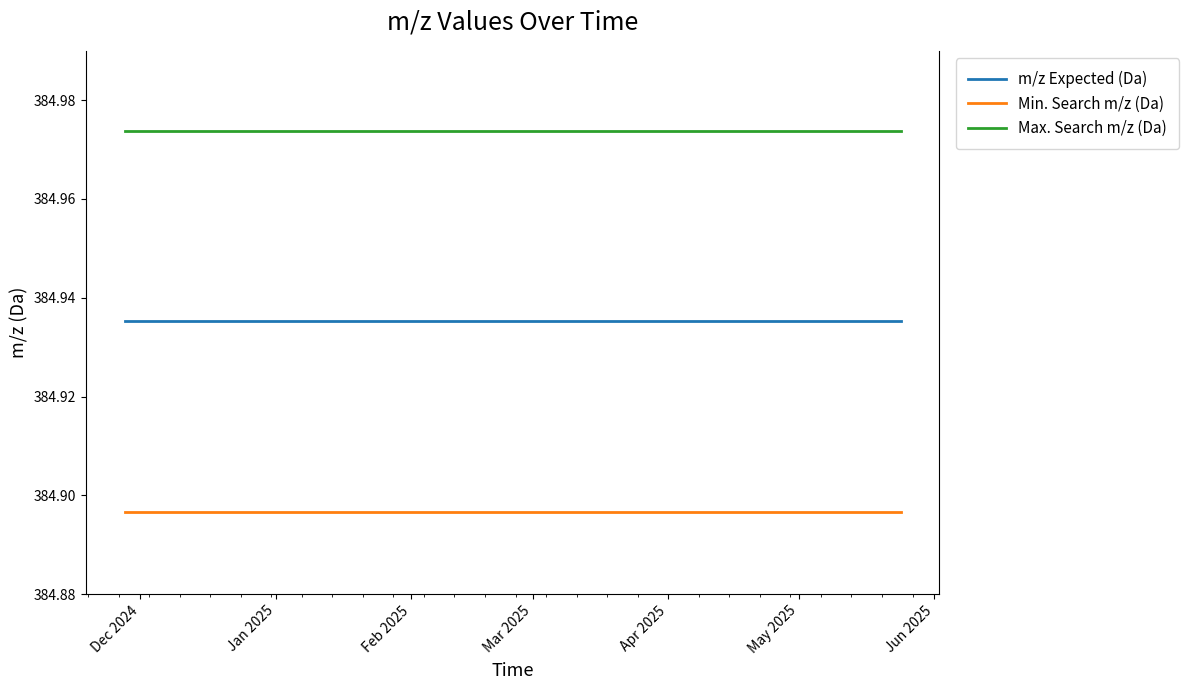

True or false: m/z Expected (Da) and Max. Search m/z (Da) intersect in this chart.

False